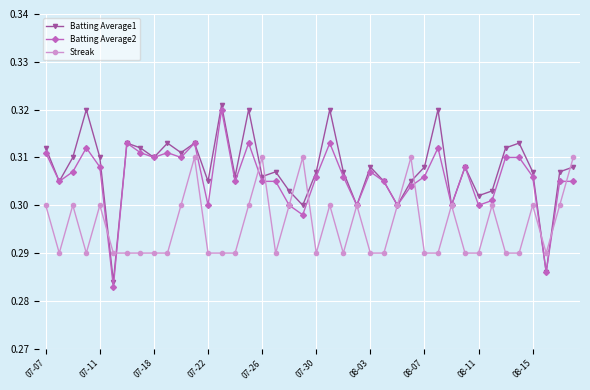

Rank the series by their average value, from highest to lowest.

Batting Average1, Batting Average2, Streak